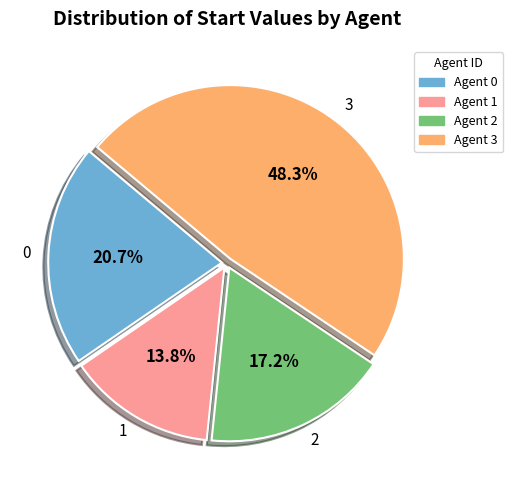

To the nearest percent, what is the average slice percentage?

25%